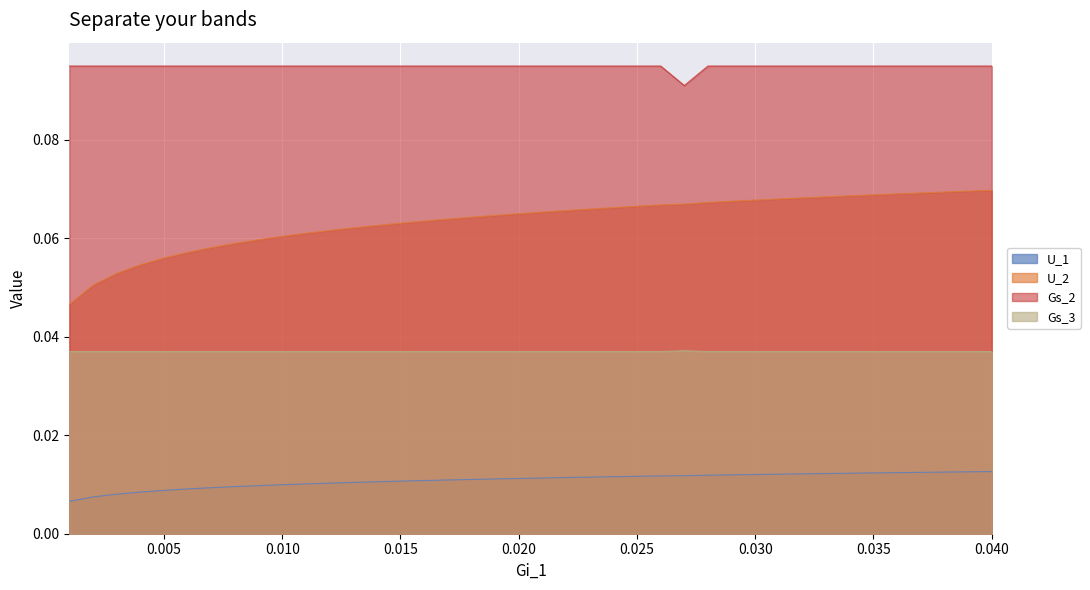

True or false: U_1 and Gs_3 cross at least once.

False